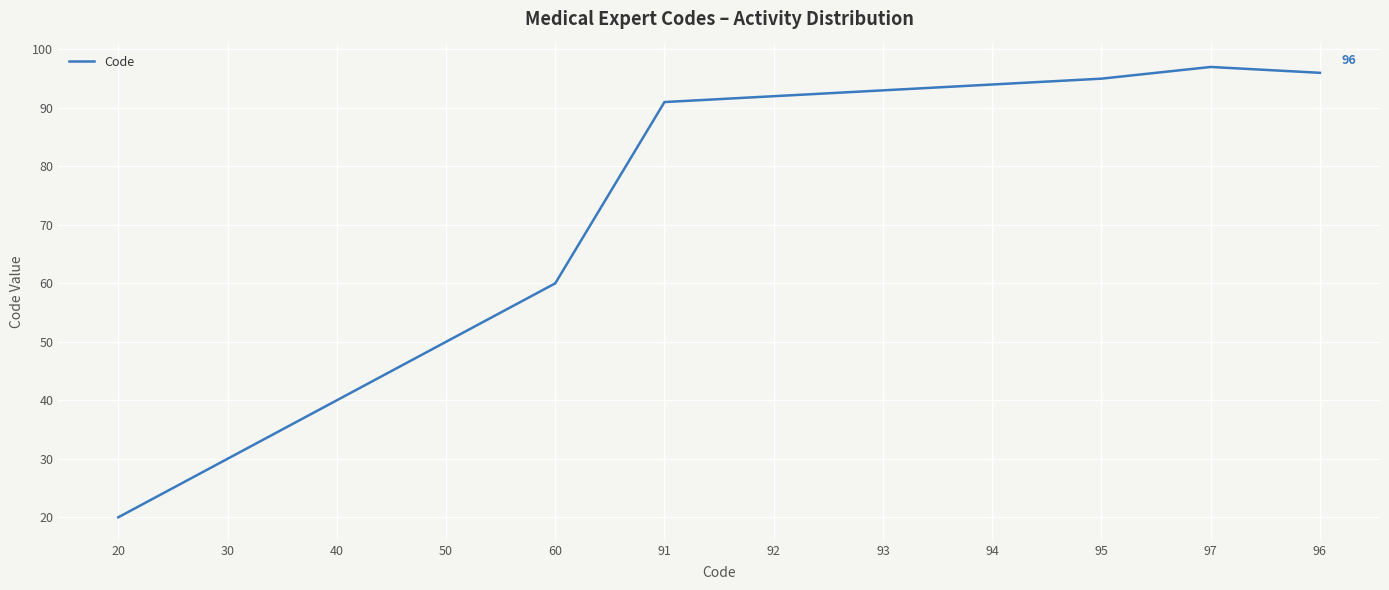

What is the average value?

72